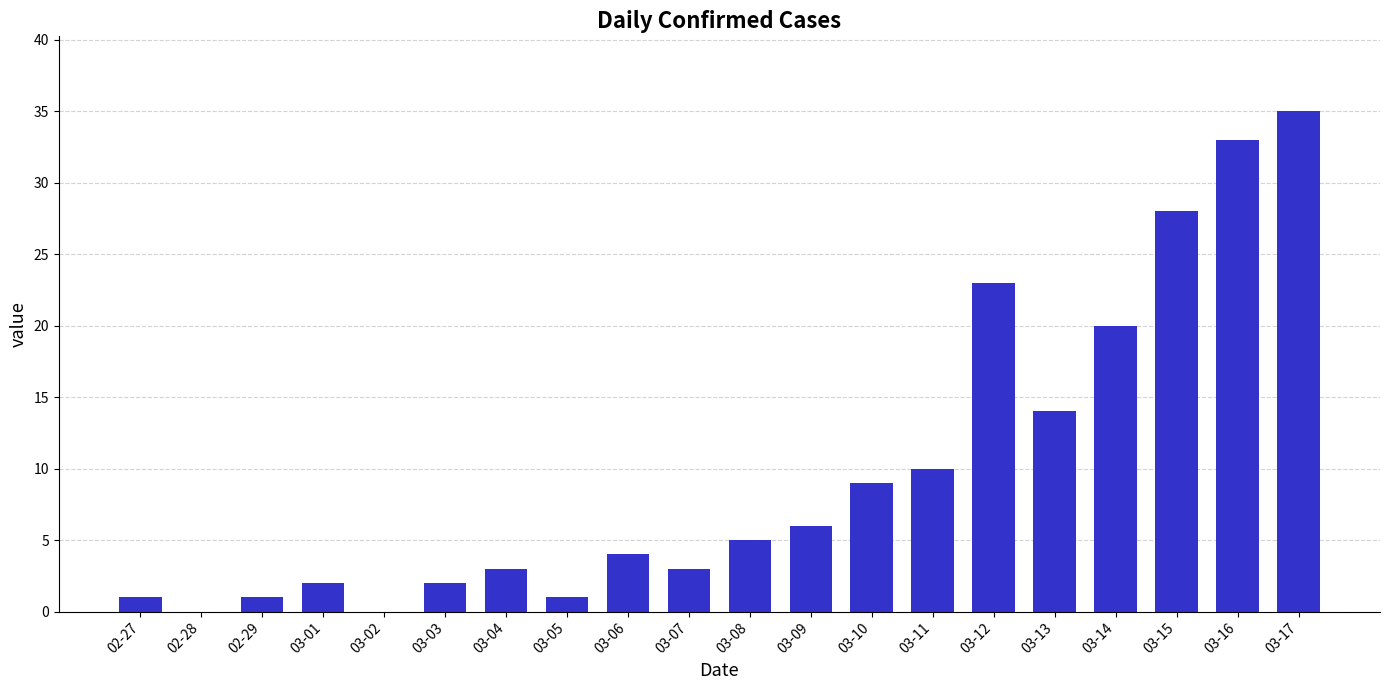

What is the difference between the values at 03-03 and 03-12?

21